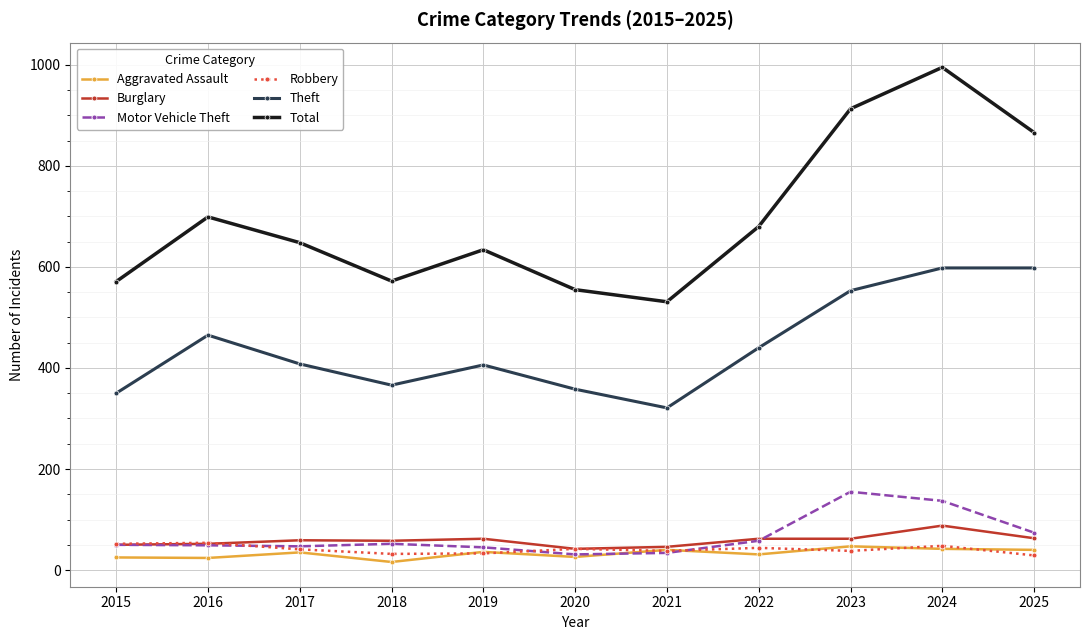

True or false: Theft has a value of 553 at 2023.

True